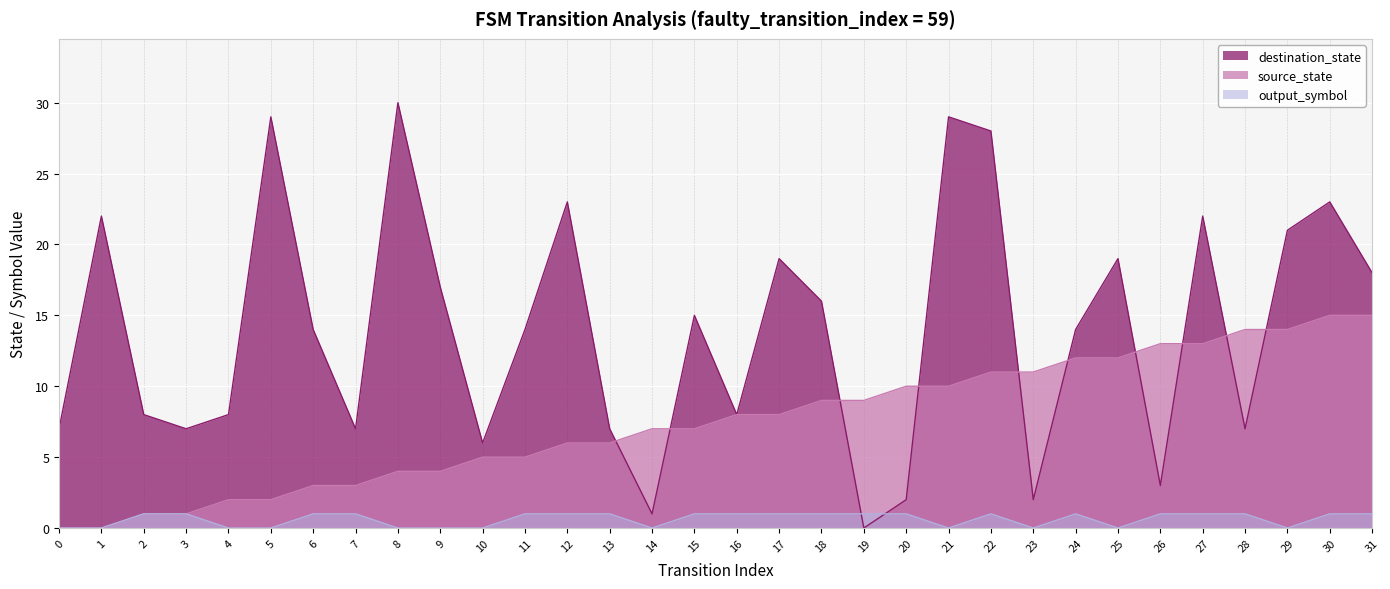

What is the greatest value displayed?

30